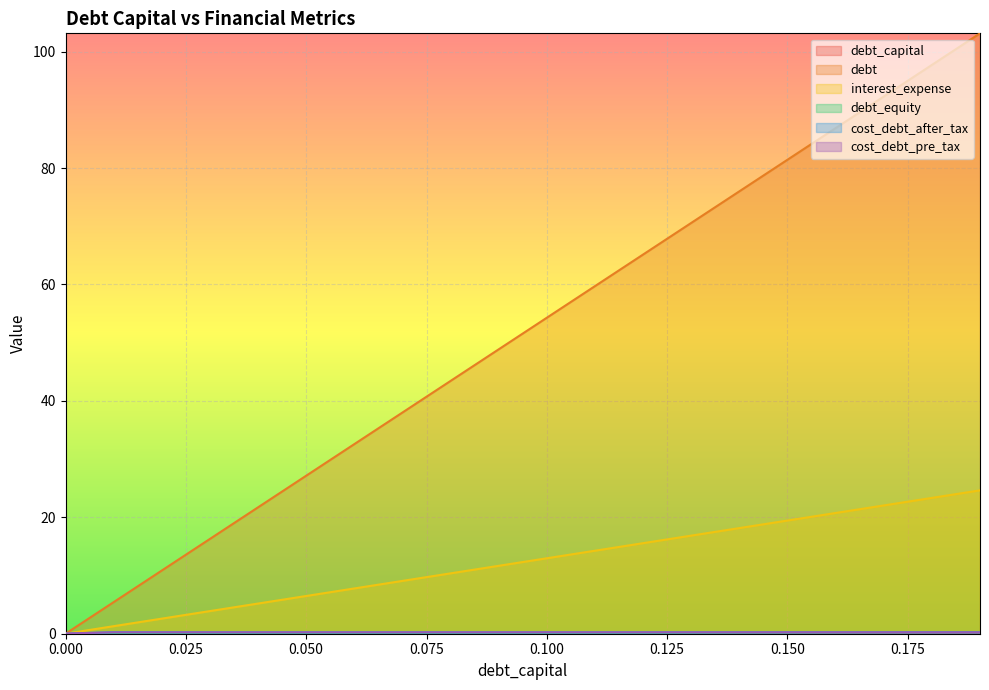

Is it true that debt_equity equals 0.0 at 0.03?

True